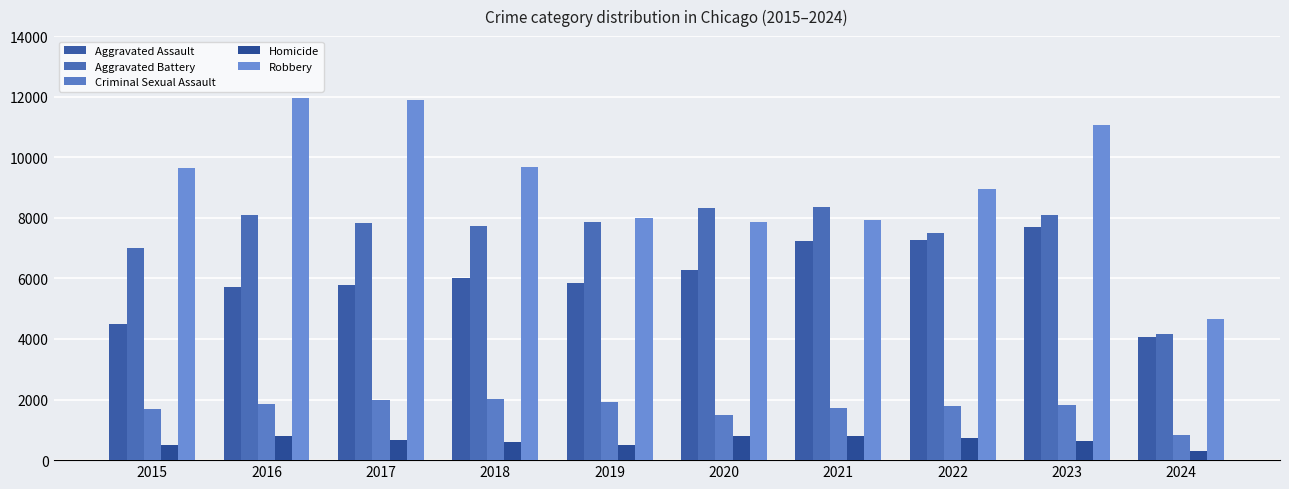

How many values in the Robbery series are below 9638?

5